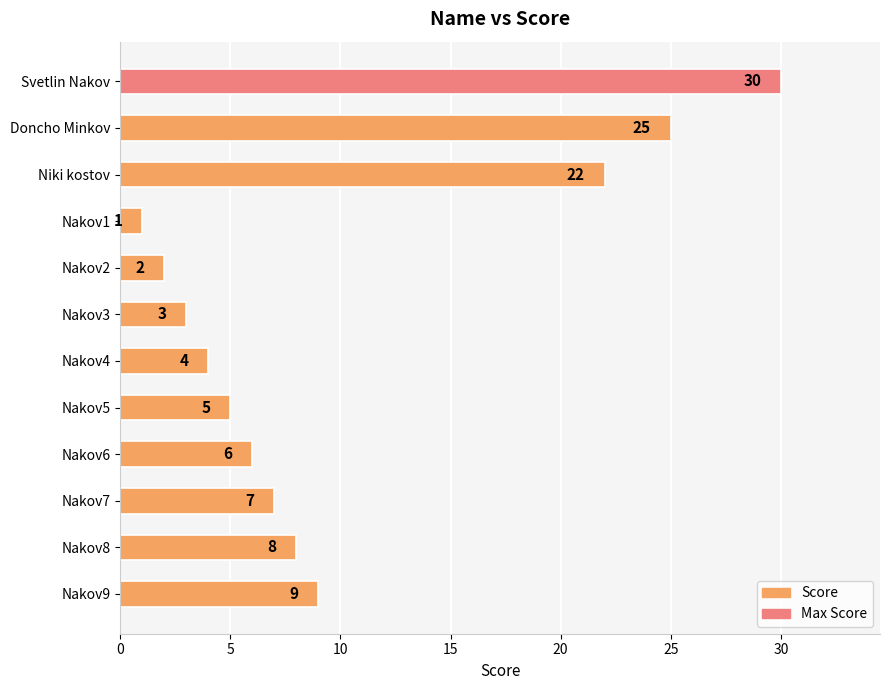

Rank the categories by value from lowest to highest.

Nakov1, Nakov2, Nakov3, Nakov4, Nakov5, Nakov6, Nakov7, Nakov8, Nakov9, Niki kostov, Doncho Minkov, Svetlin Nakov